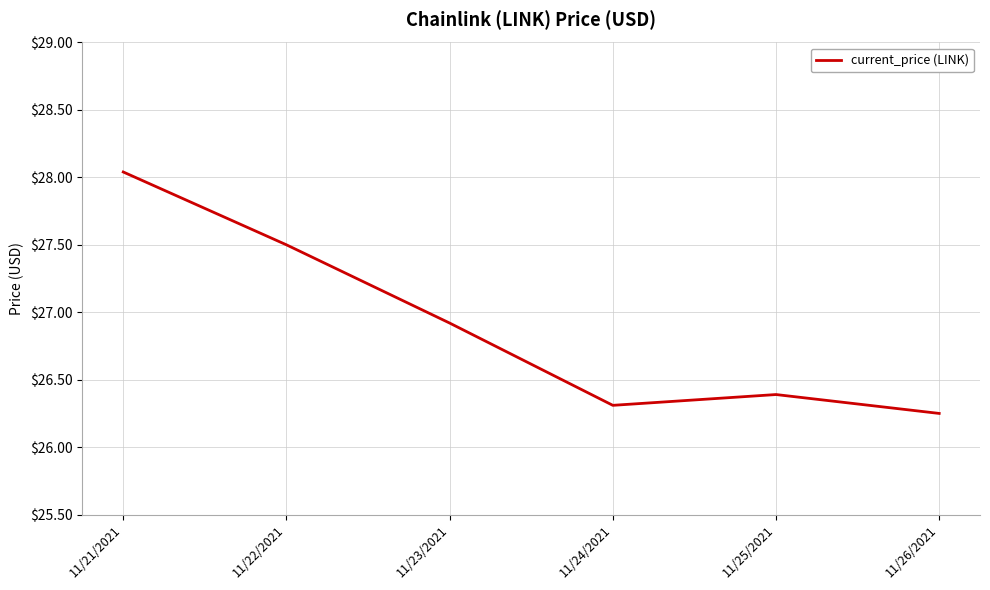

What is the ratio of the value at 11/25/2021 to the value at 11/22/2021?

1.0